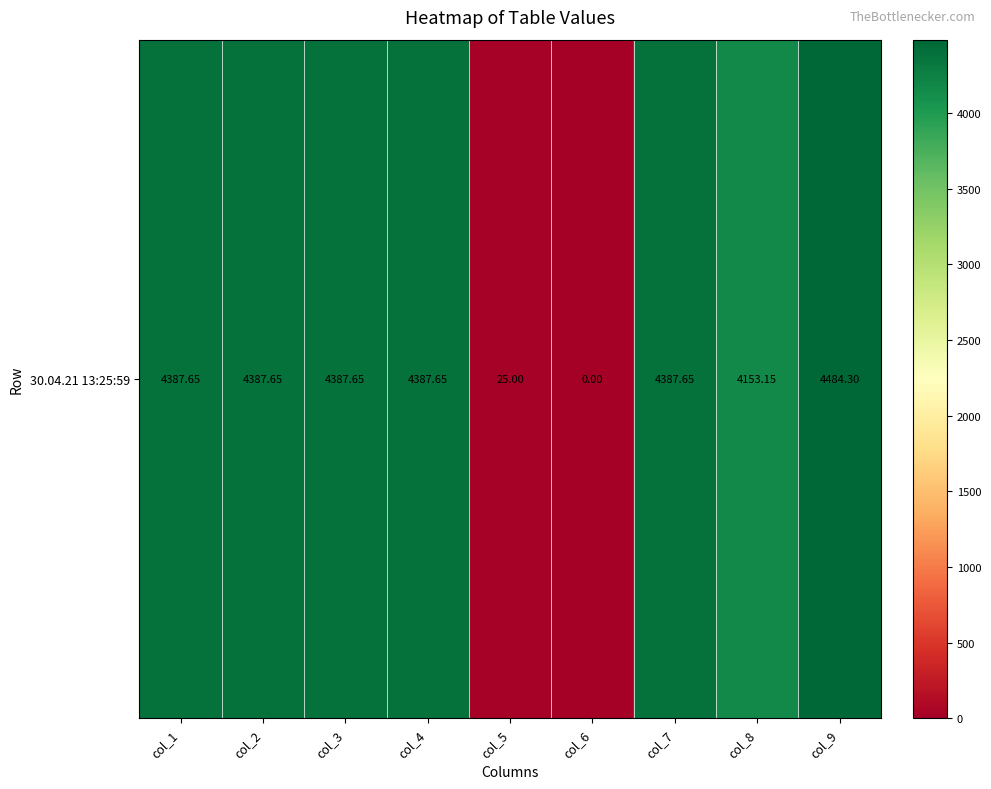

The value at col_8 is 7128.5. True or false?

False